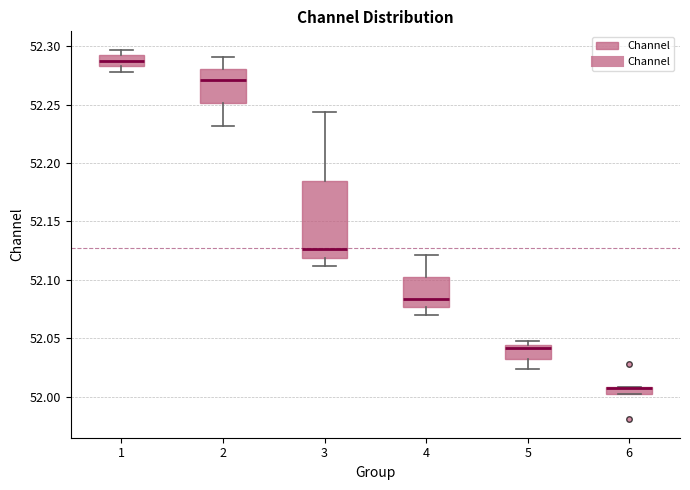

Where is the lower edge of the box at x = 6 on the y-axis? The values are not printed on the chart, so give them approximately, as read against the axis.

52.000